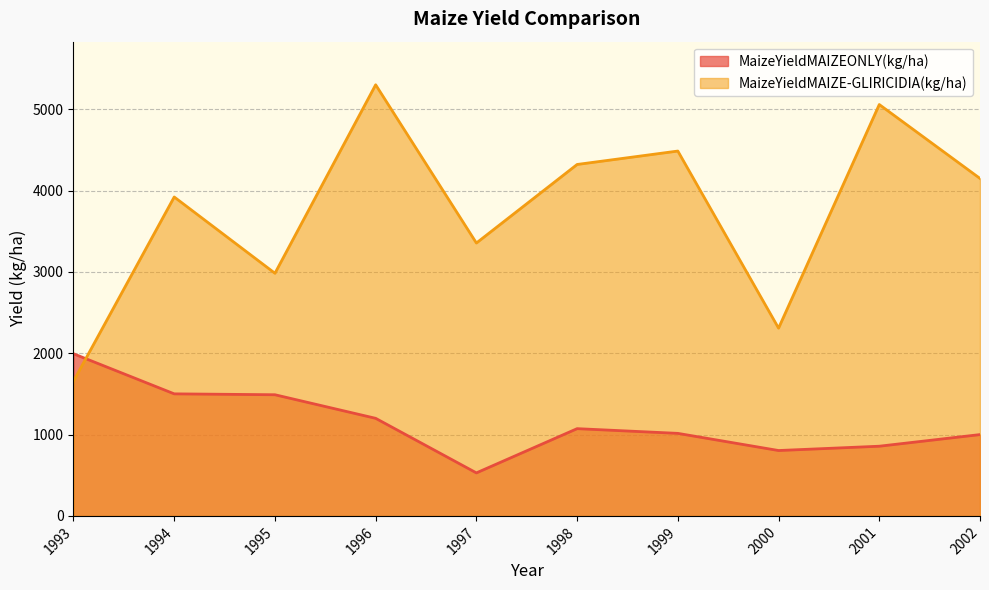

The value of MaizeYieldMAIZE-GLIRICIDIA(kg/ha) at 2001 is 3269. True or false?

False